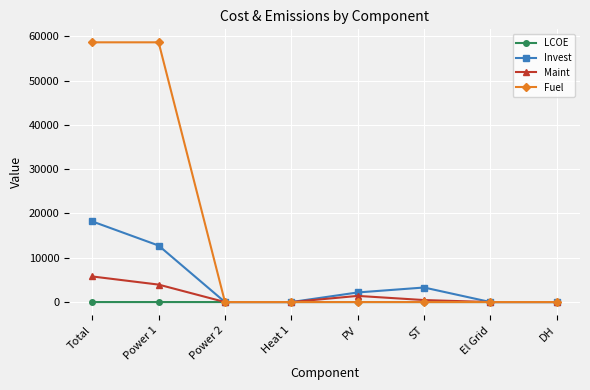

Which series changed the most between Total and ST?

Fuel